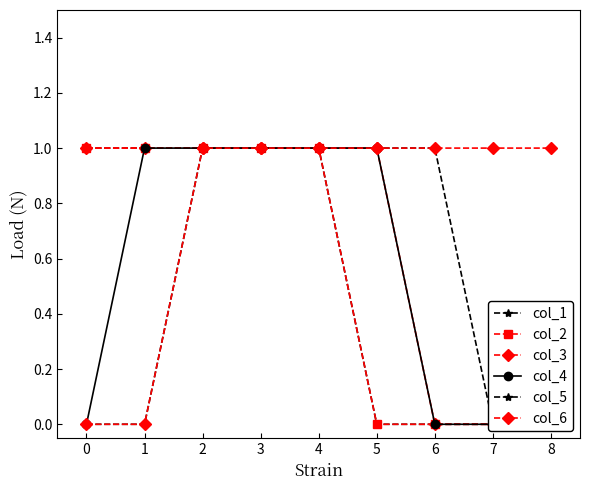

The value of col_2 at 3 is 0. True or false?

False